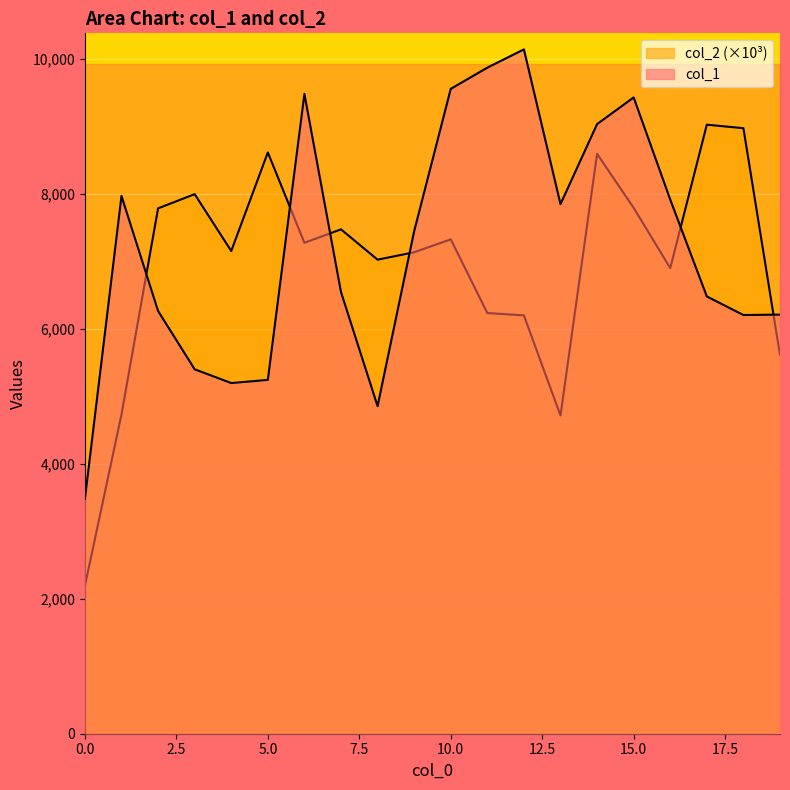

What is the difference between the col_2 values at 15 and 13?

3077.3